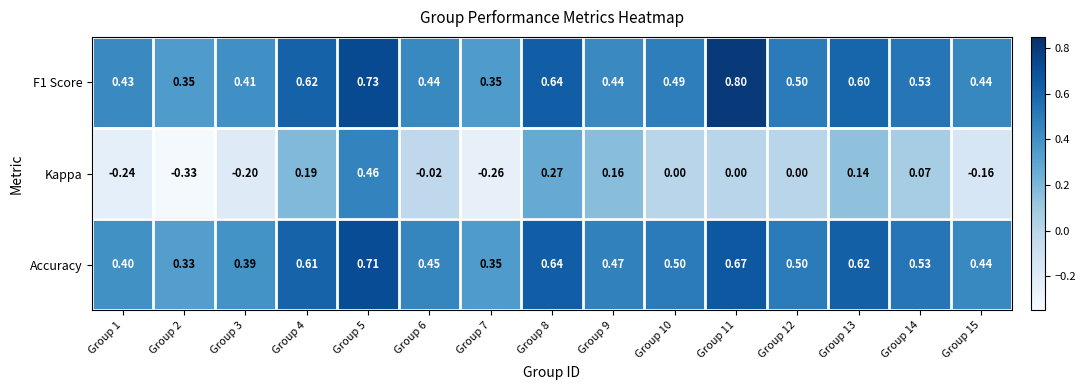

Which series changed the most between Group 4 and Group 10?

Kappa